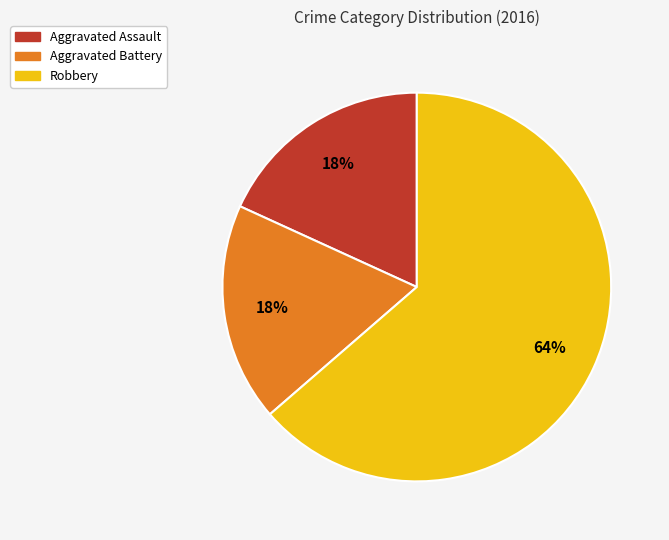

To the nearest percent, what portion does Robbery represent?

64%